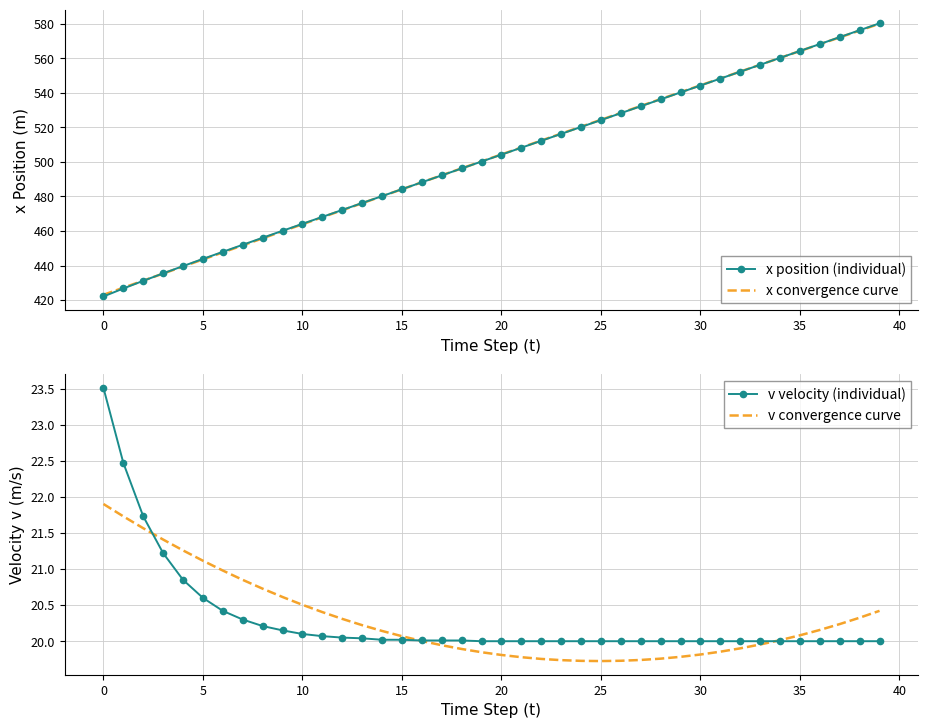

What value does the x position (individual) series have at 28?

536.2